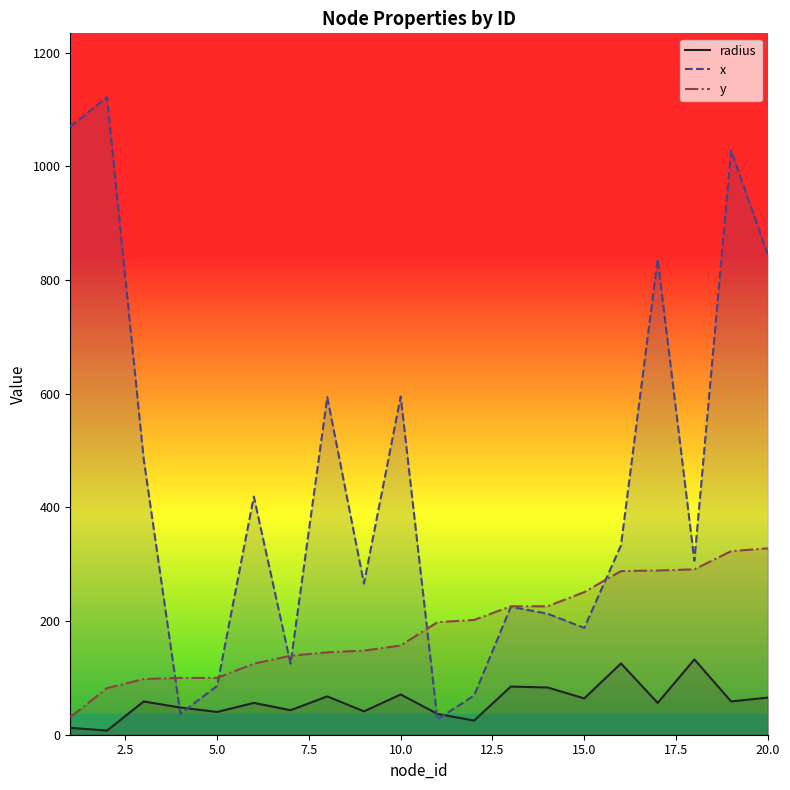

True or false: y and radius intersect in this chart.

False